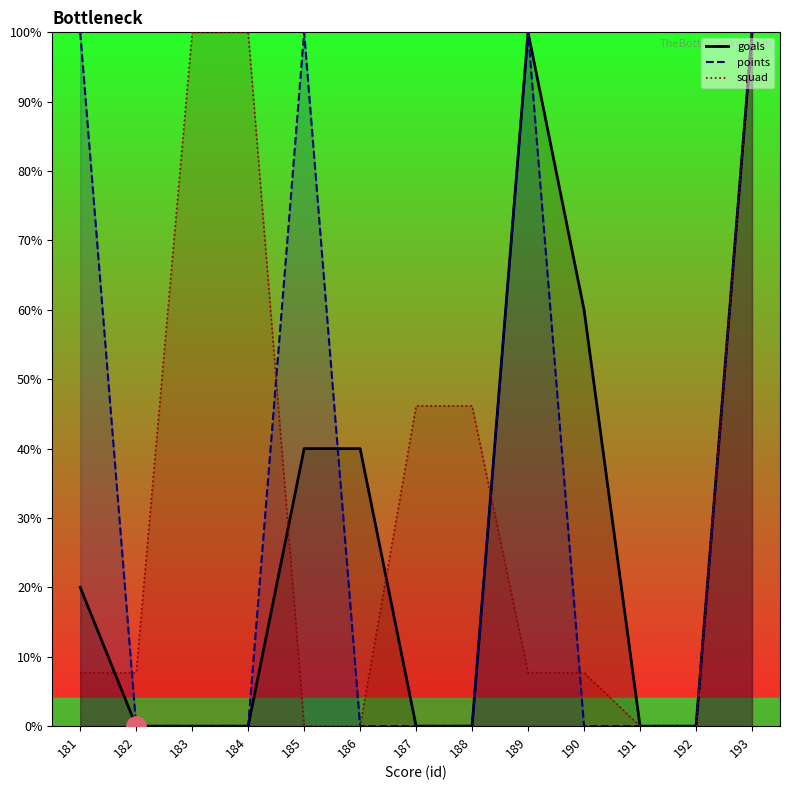

List the series in order of their peak value, highest first.

goals, points, squad